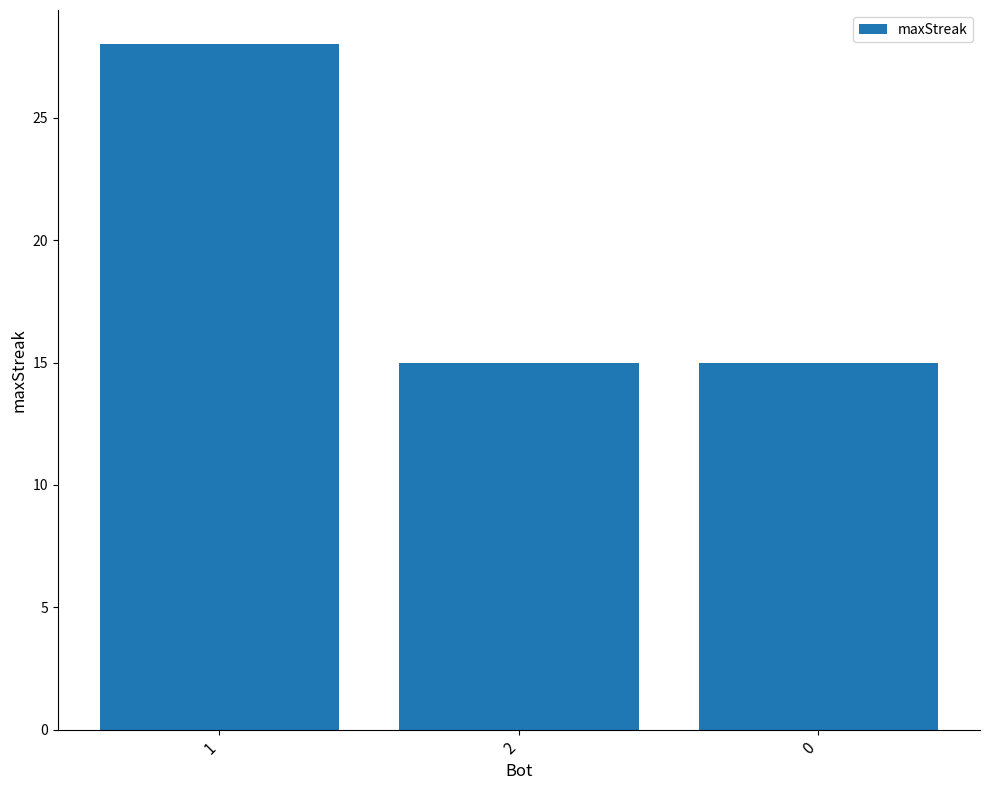

True or false: the data shows 4 at 0.

False